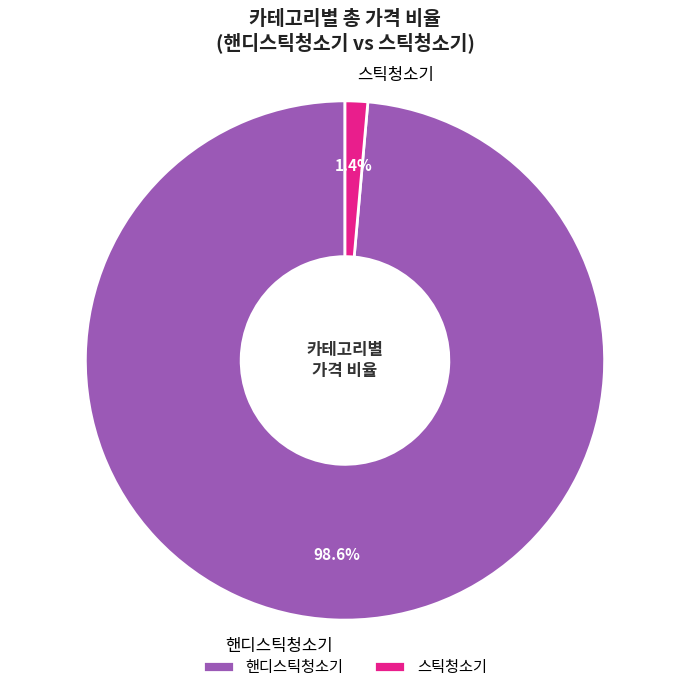

What percentage is NOT represented by 핸디스틱청소기?

1.4%